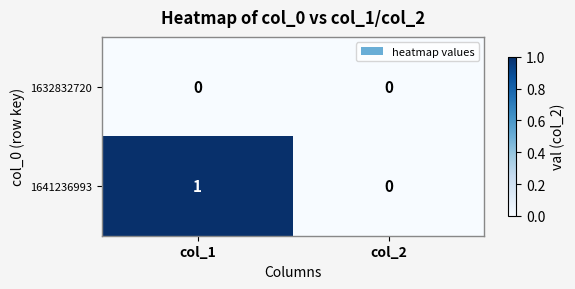

List the series in order of their overall mean, highest first.

1641236993, 1632832720